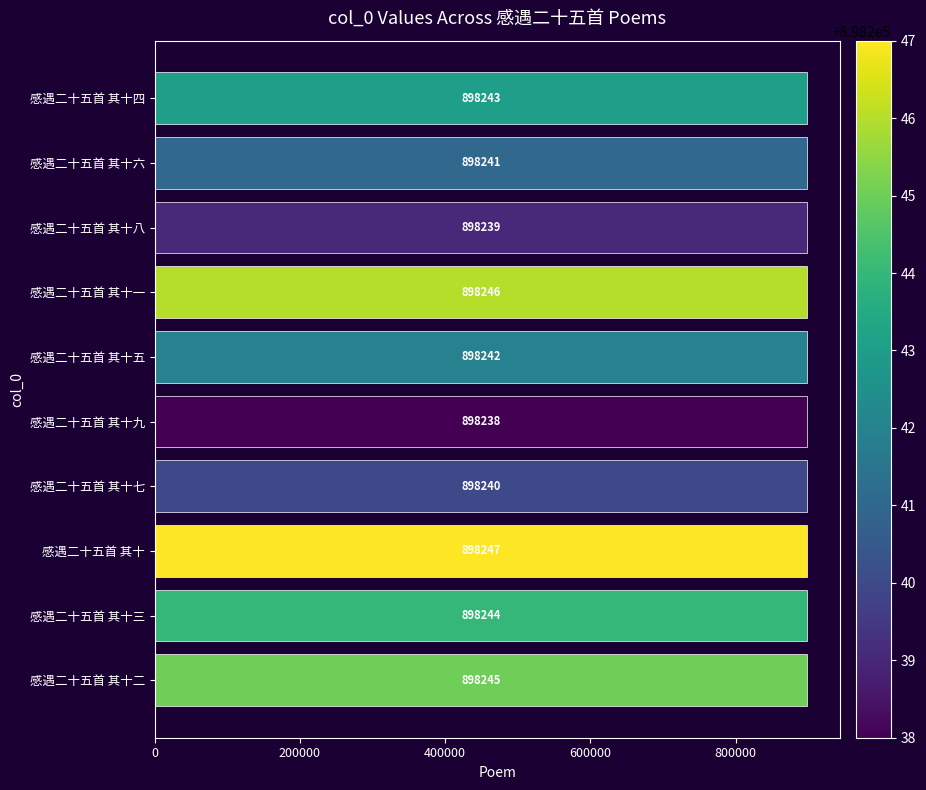

What is the sum of the values at 感遇二十五首 其十一 and 感遇二十五首 其十三?

1796490